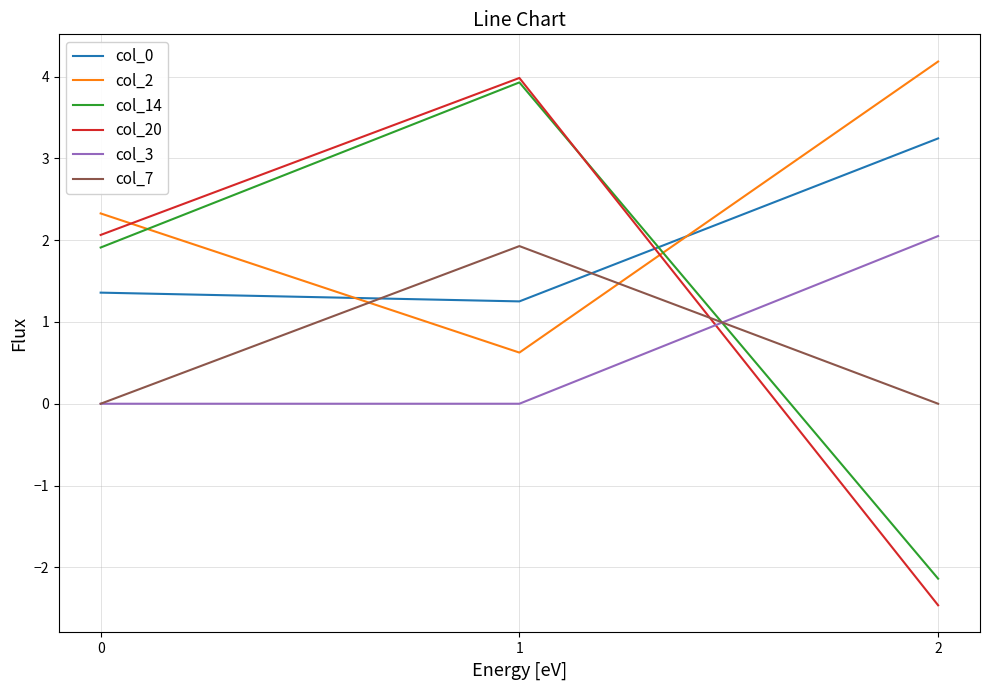

What is the total value across all series at 2?

4.9